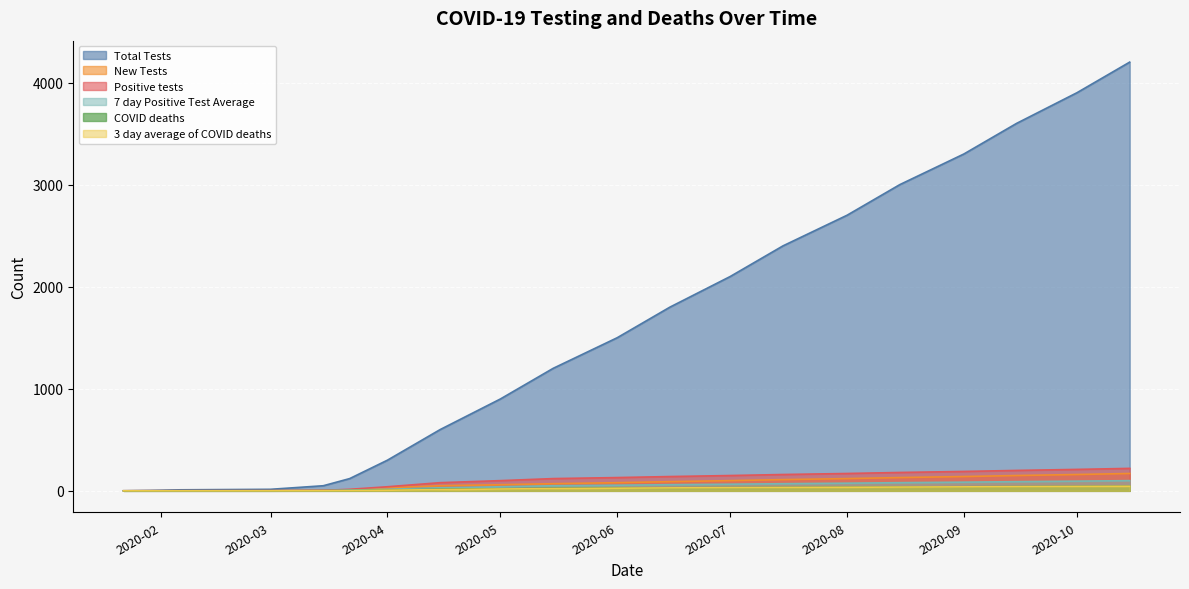

True or false: 7 day Positive Test Average has more than 1 interior local peaks.

False